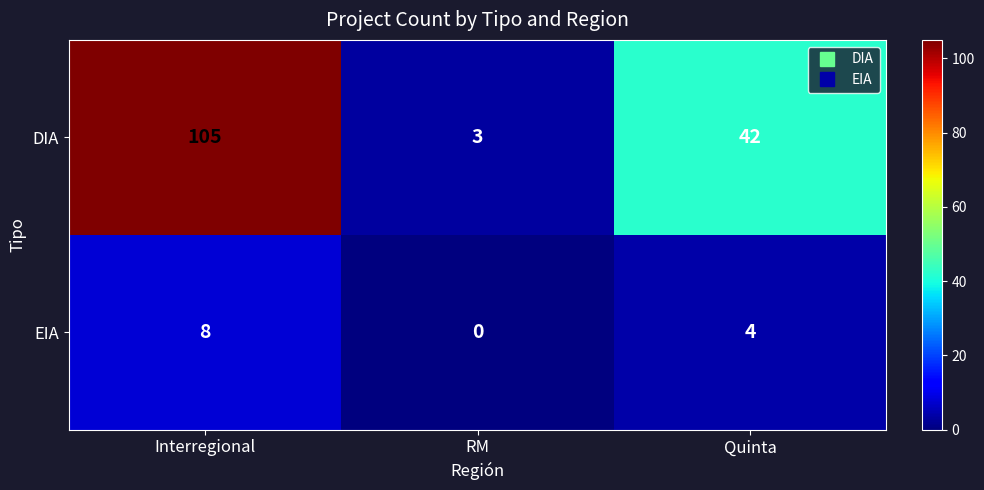

How many DIA values are between 3 and 105?

3